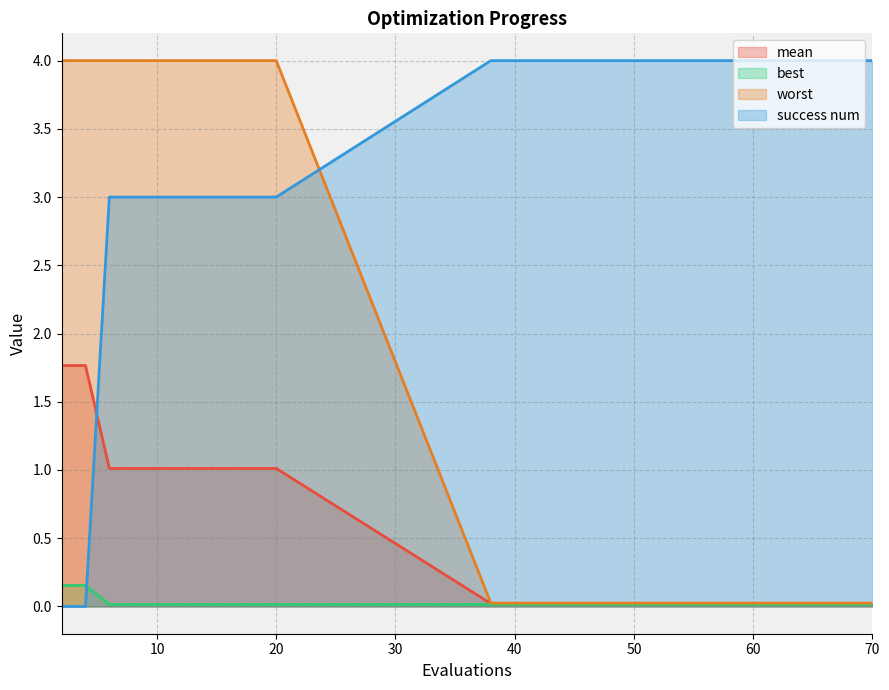

Reading right to left, list all the values displayed in this chart.

mean: 70=0.0	57=0.0	53=0.0	50=0.0	48=0.0	46=0.0	44=0.0	42=0.0	40=0.0	38=0.0	20=1.0	18=1.0	16=1.0	14=1.0	12=1.0	10=1.0	8=1.0	6=1.0	4=1.8	2=1.8
best: 70=0.0	57=0.0	53=0.0	50=0.0	48=0.0	46=0.0	44=0.0	42=0.0	40=0.0	38=0.0	20=0.0	18=0.0	16=0.0	14=0.0	12=0.0	10=0.0	8=0.0	6=0.0	4=0.2	2=0.2
worst: 70=0.0	57=0.0	53=0.0	50=0.0	48=0.0	46=0.0	44=0.0	42=0.0	40=0.0	38=0.0	20=4.0	18=4.0	16=4.0	14=4.0	12=4.0	10=4.0	8=4.0	6=4.0	4=4.0	2=4.0
success num: 70=4.0	57=4.0	53=4.0	50=4.0	48=4.0	46=4.0	44=4.0	42=4.0	40=4.0	38=4.0	20=3.0	18=3.0	16=3.0	14=3.0	12=3.0	10=3.0	8=3.0	6=3.0	4=0.0	2=0.0